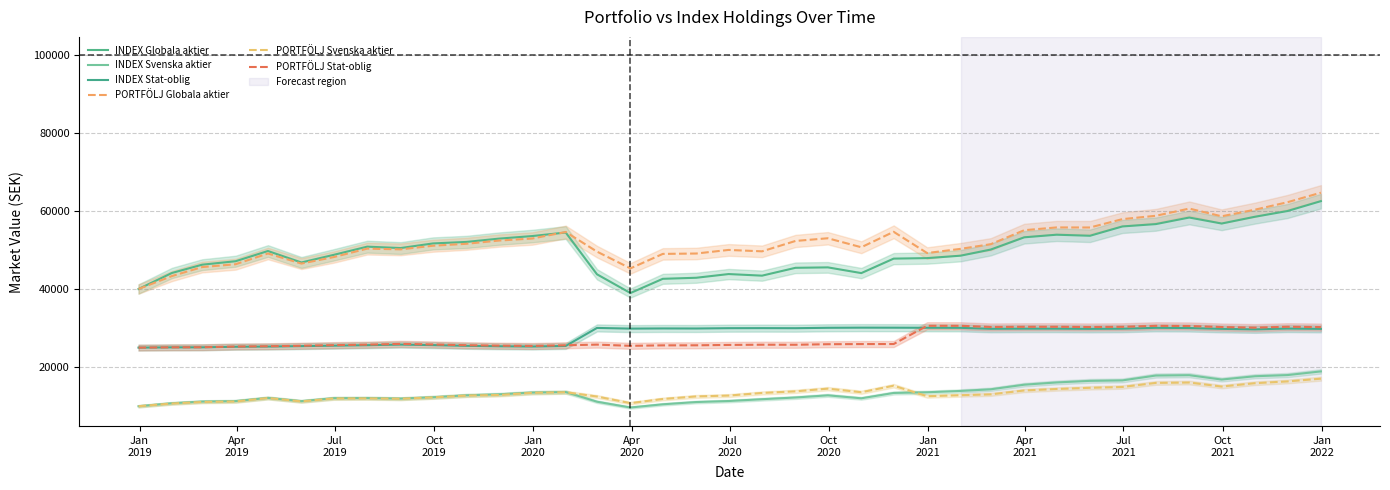

How many lines are shown in the chart?

6